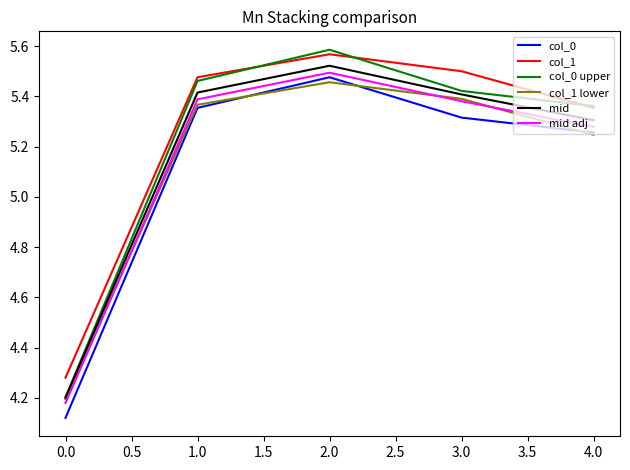

What position from the right is 2.0?

3